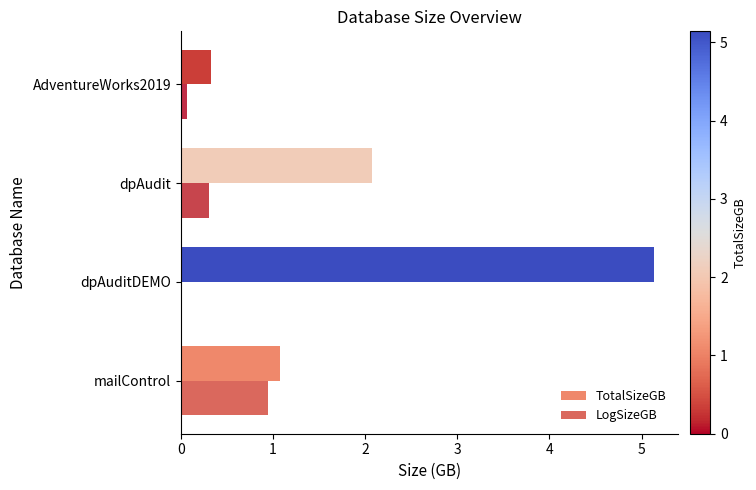

At which label does LogSizeGB reach its peak?

mailControl